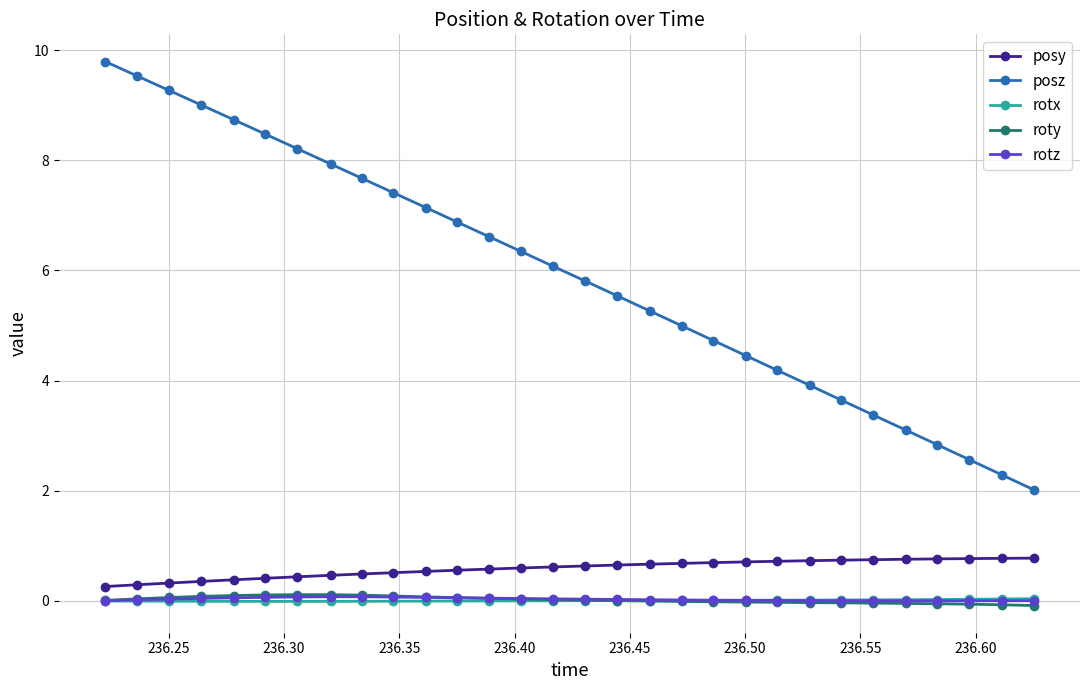

Count the number of data series in this chart.

5